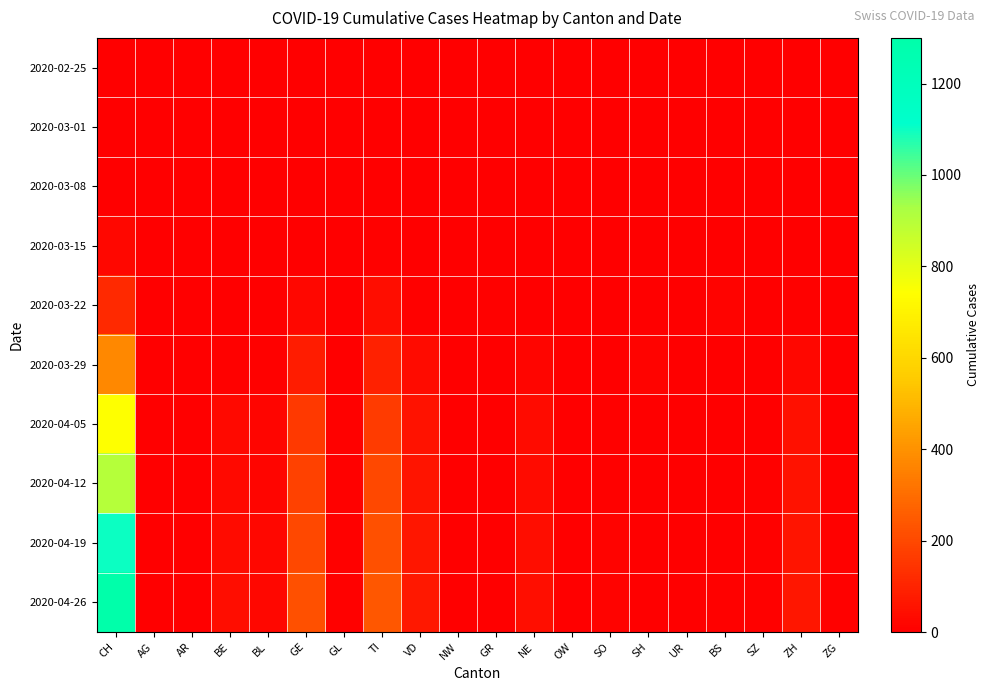

What is the total value across all series at UR?

11